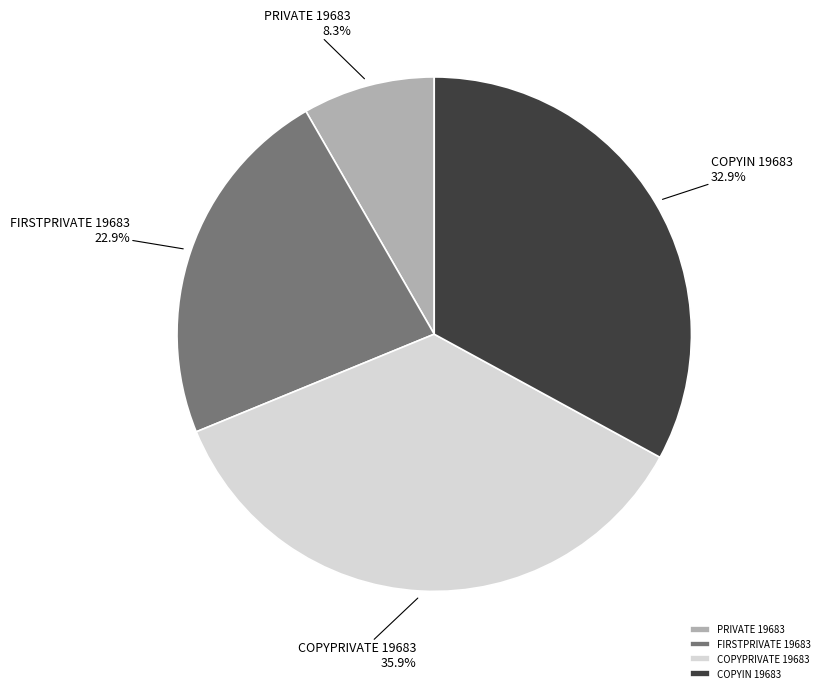

What percentage do COPYIN 19683 and COPYPRIVATE 19683 together represent?

68.8%